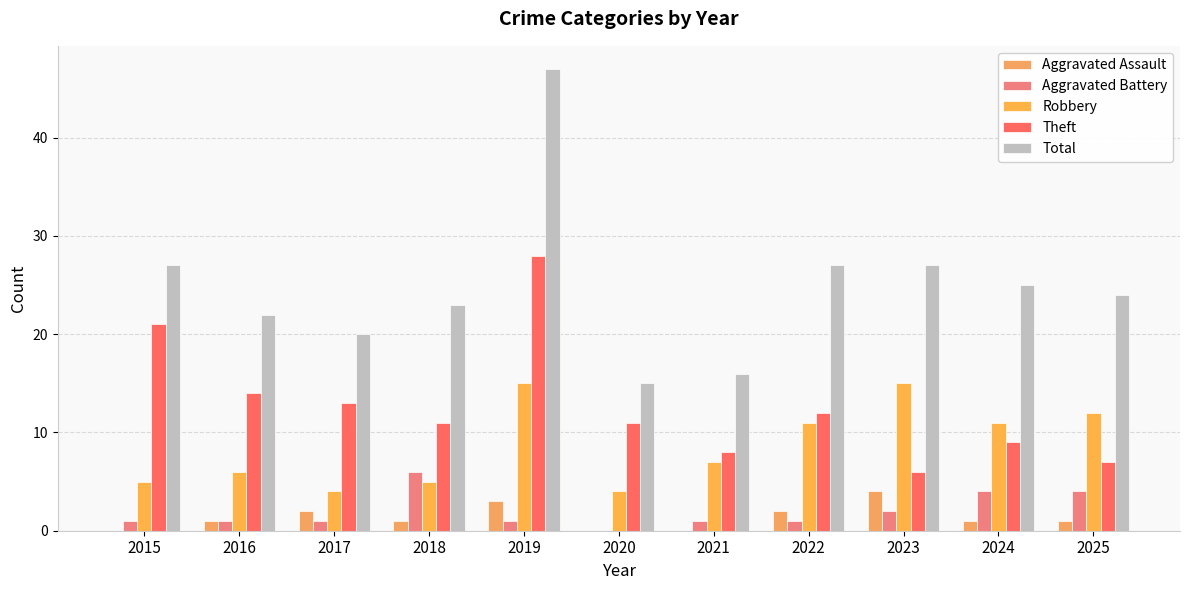

Rank the series by their maximum value, from lowest to highest.

Aggravated Assault, Aggravated Battery, Robbery, Theft, Total